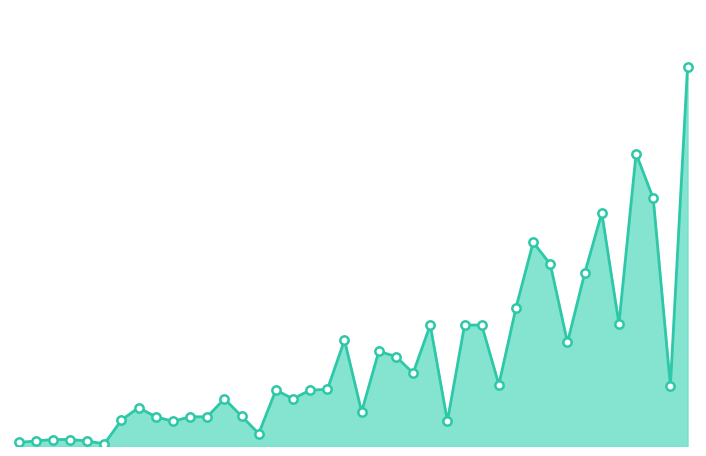

Does the chart have visible grid lines?

No